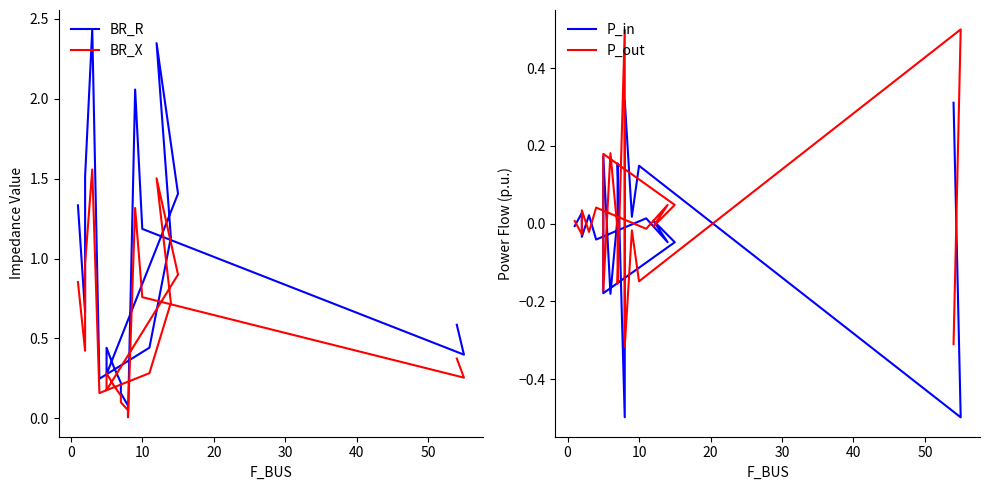

What are all the series names shown in the legend?

BR_R, BR_X, P_in, P_out